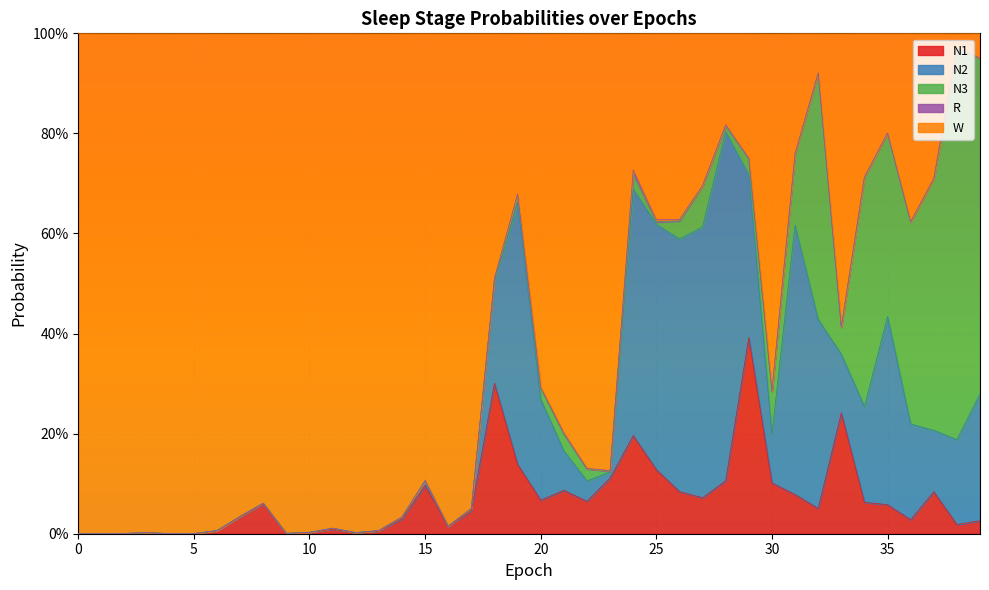

Which category has the lowest value in the N1 series?

1